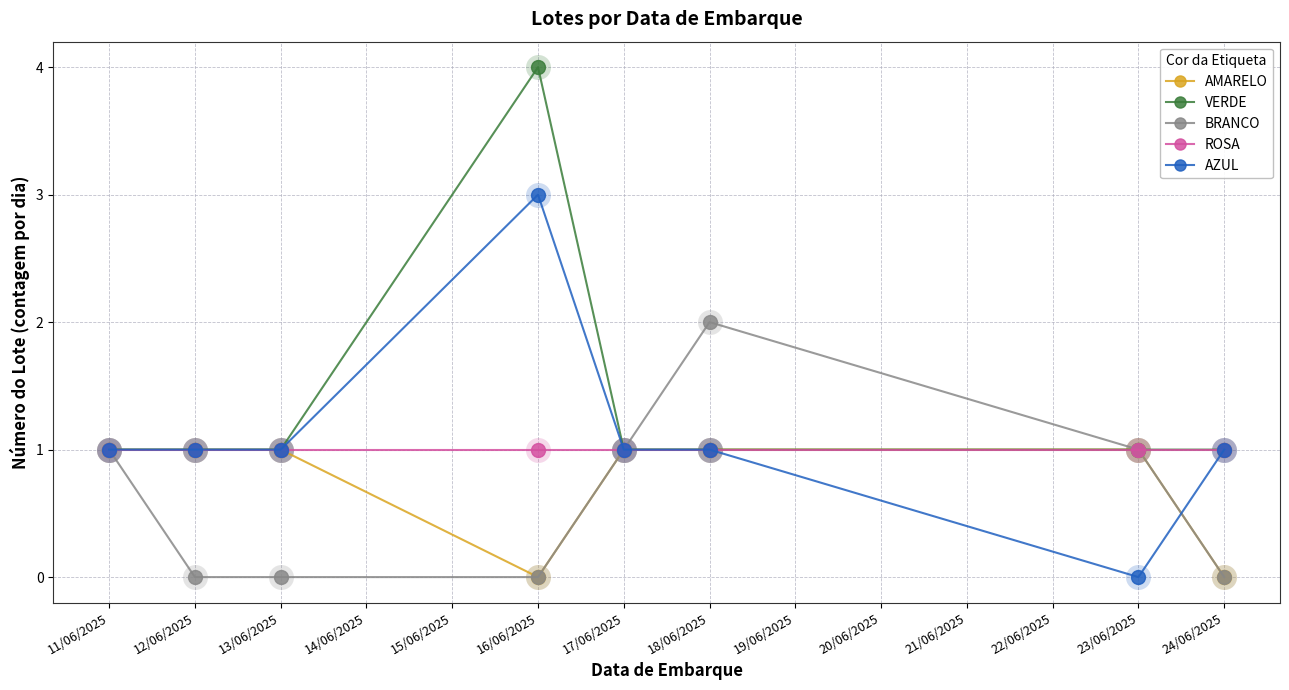

True or false: ROSA has a value of 1 at 24/06/2025.

True